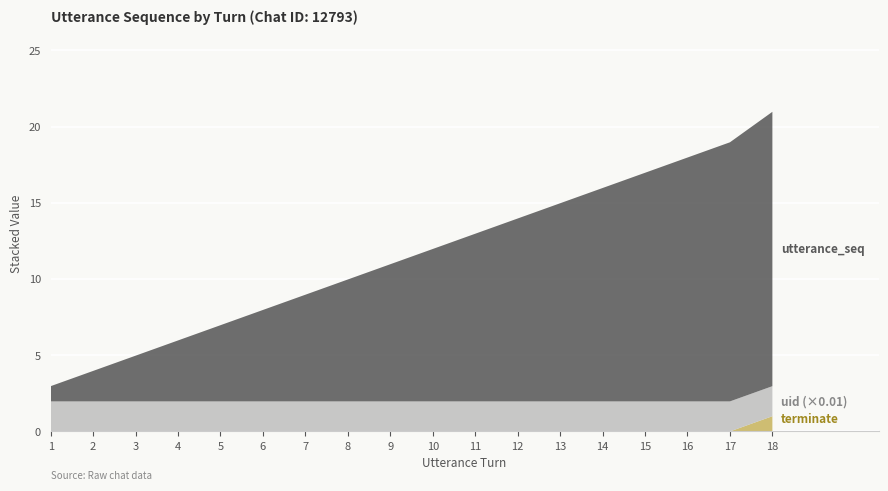

Reading left to right, list all the values displayed in this chart.

terminate: 1=0.0	2=0.0	3=0.0	4=0.0	5=0.0	6=0.0	7=0.0	8=0.0	9=0.0	10=0.0	11=0.0	12=0.0	13=0.0	14=0.0	15=0.0	16=0.0	17=0.0	18=1.0
uid_scaled: 1=2.0	2=2.0	3=2.0	4=2.0	5=2.0	6=2.0	7=2.0	8=2.0	9=2.0	10=2.0	11=2.0	12=2.0	13=2.0	14=2.0	15=2.0	16=2.0	17=2.0	18=2.0
utterance_seq: 1=1.0	2=2.0	3=3.0	4=4.0	5=5.0	6=6.0	7=7.0	8=8.0	9=9.0	10=10.0	11=11.0	12=12.0	13=13.0	14=14.0	15=15.0	16=16.0	17=17.0	18=18.0